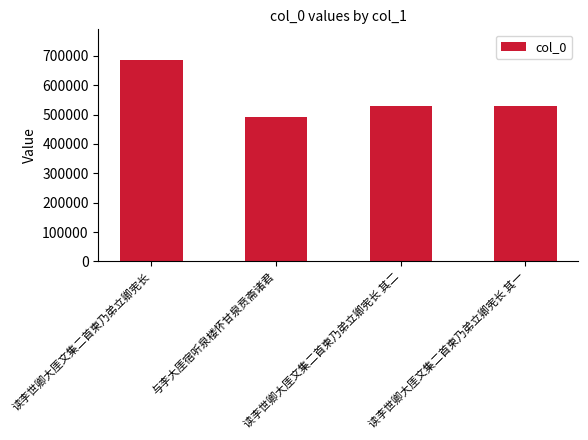

What is the ratio of the value at 读李世卿大厓文集二首柬乃弟立卿宪长 to the value at 读李世卿大厓文集二首柬乃弟立卿宪长 其二?

1.3